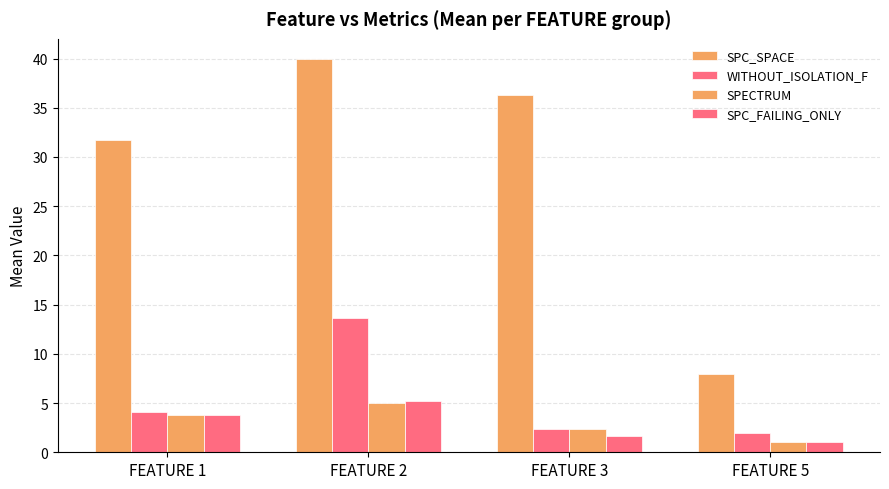

At which category is the sum across all series the highest?

FEATURE 2